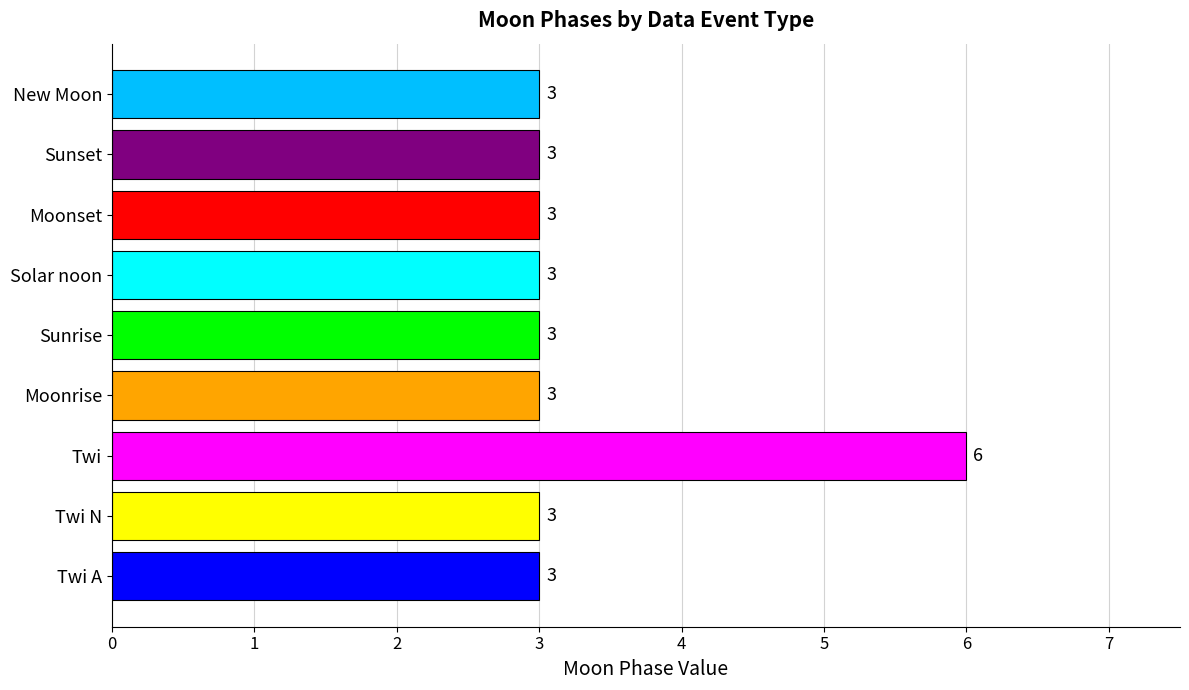

True or false: the data shows 1 at Moonset.

False